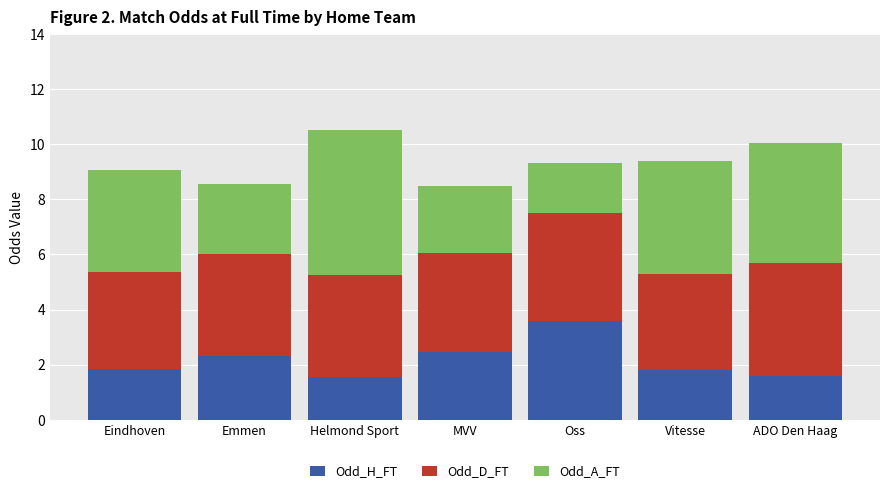

What value does the Odd_H_FT series have at Eindhoven?

1.9